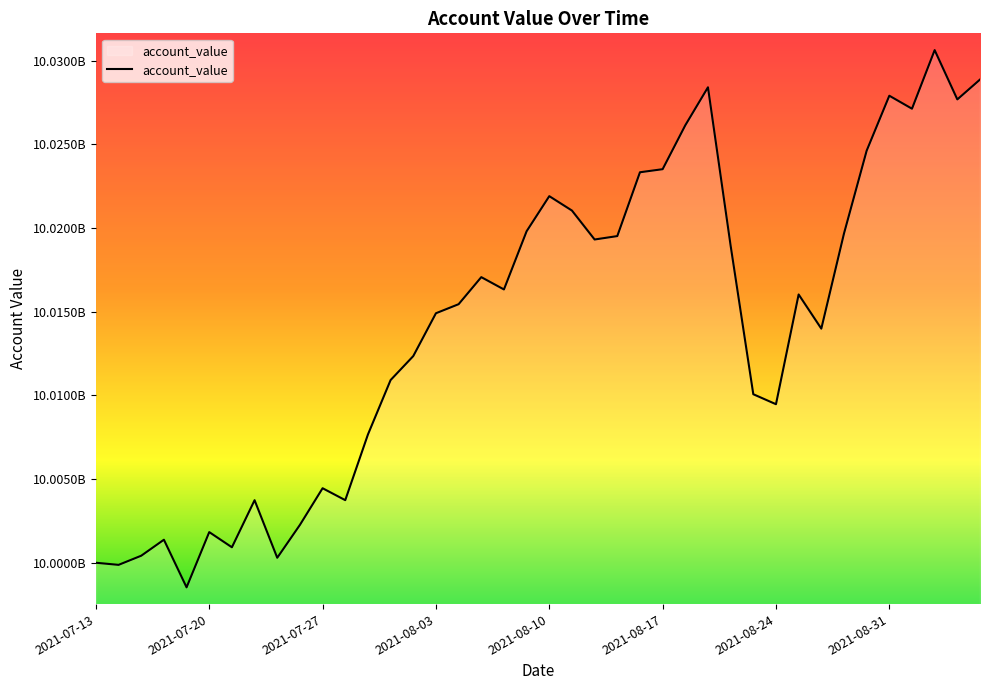

Does the chart display data point markers on the line(s)?

No